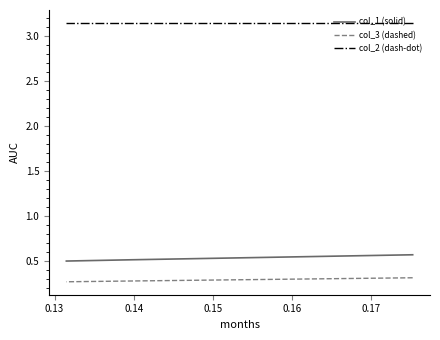

Is the value of col_1 (solid) at 0.12 greater than the value of col_2 (dash-dot) at 0.14?

No